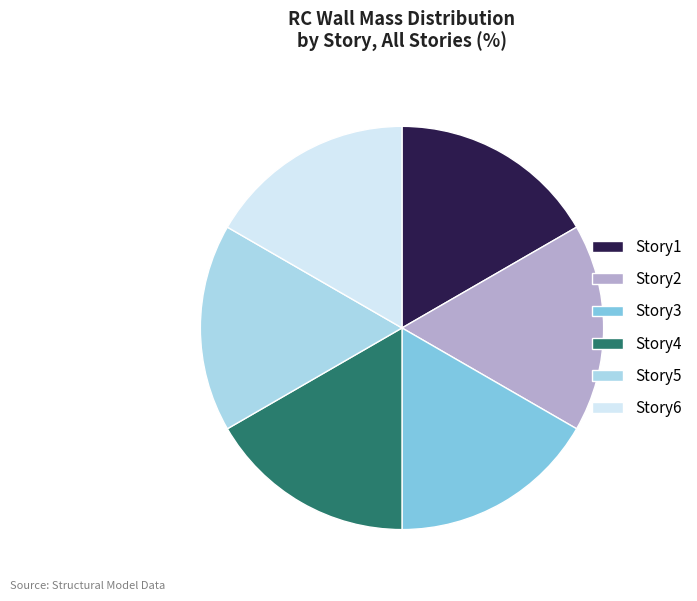

The Story5 slice represents 9% of the pie. True or false?

False